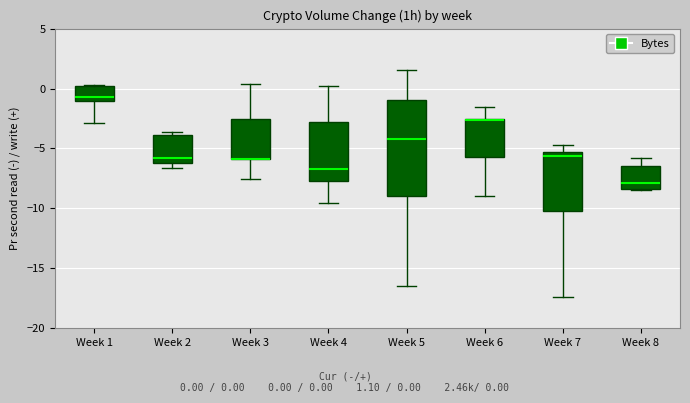

Which box is the tallest, from its lower edge to its upper edge?

Week 5